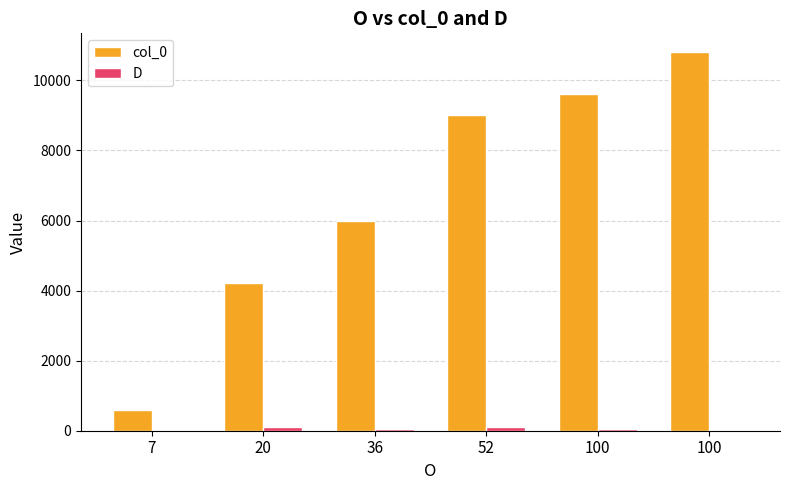

Are the bars horizontal?

No